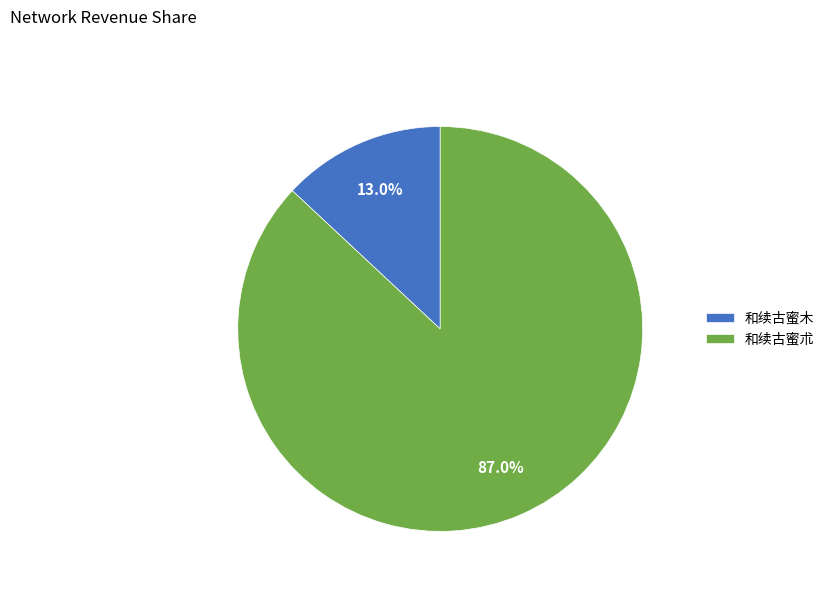

To the nearest percent, what portion does 和续古蜜木 represent?

13%